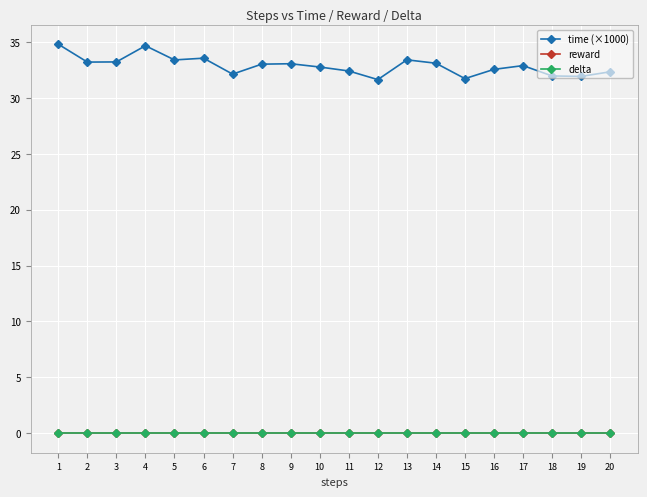

The time (×1000) series shows 18.4 at 18. True or false?

False